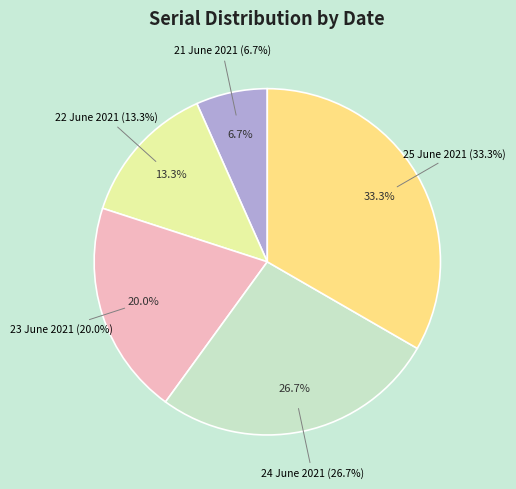

Combined, do 21 June 2021 and 25 June 2021 account for over 50%?

No